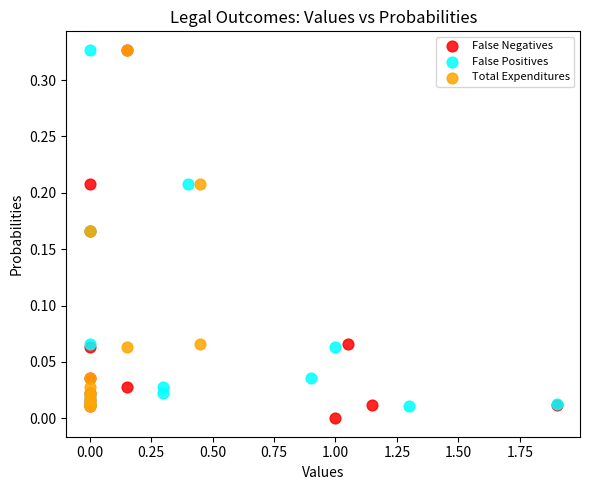

Which series has the widest spread of Y values?

False Negatives